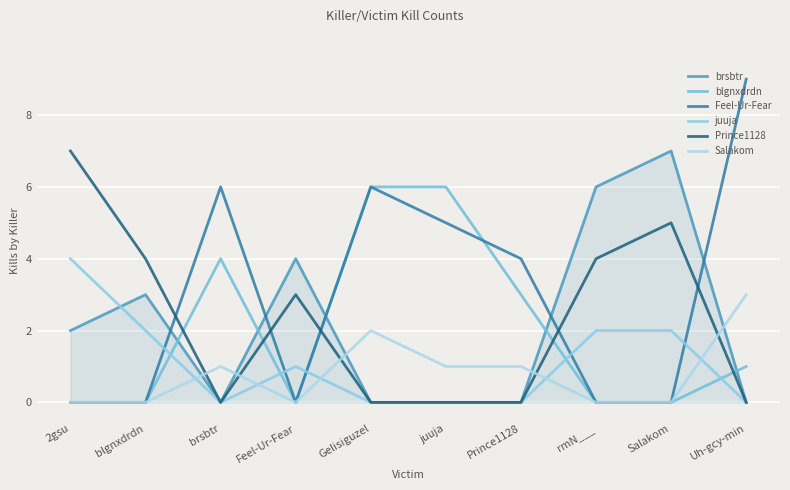

Does the chart have visible grid lines?

Yes